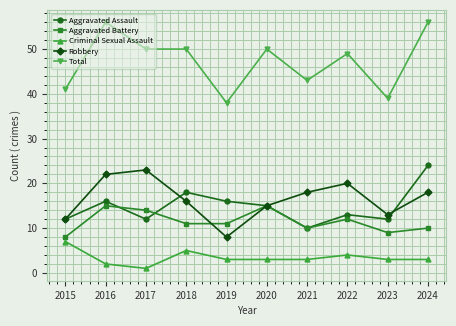

Which series has the largest total across all categories?

Total